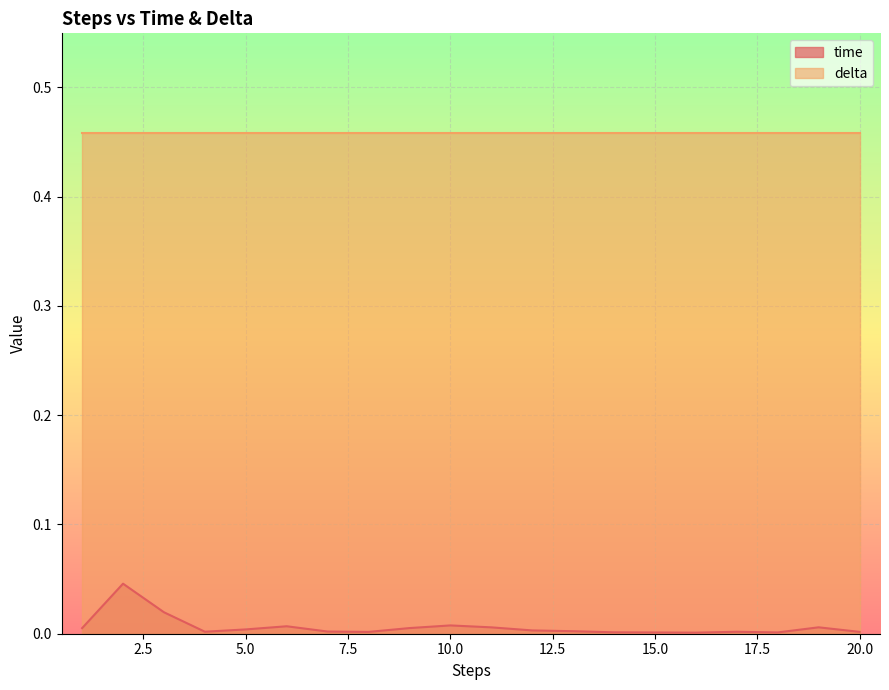

List the labels in order of value, largest first.

2, 3, 10, 6, 19, 11, 9, 1, 5, 12, 13, 7, 4, 17, 20, 8, 14, 18, 15, 16